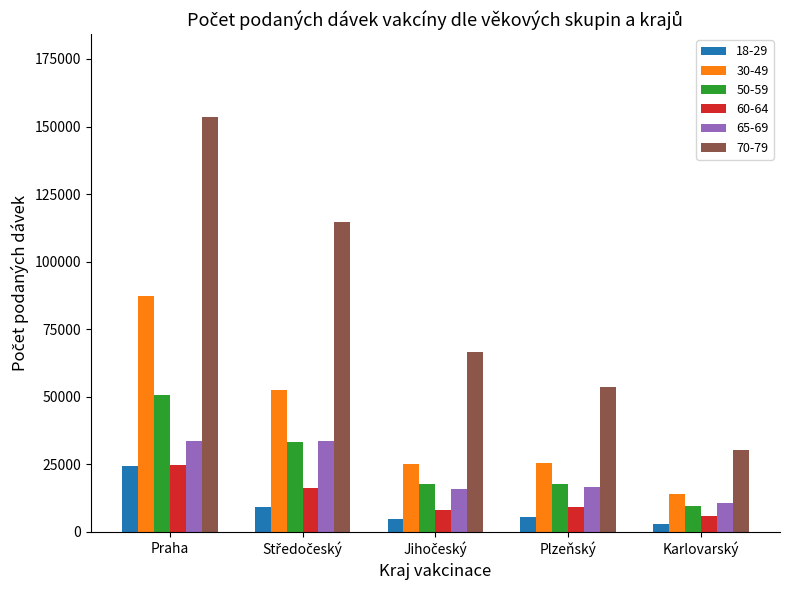

Which series has the largest range (max minus min)?

70-79